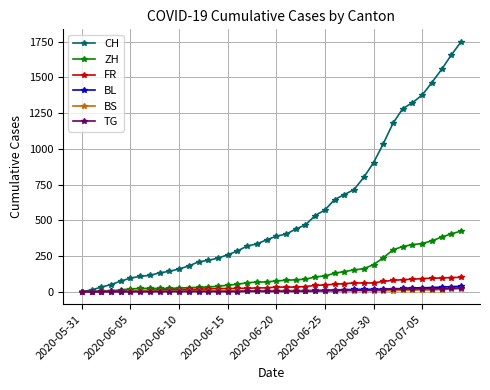

What is the highest value of the FR series?

100